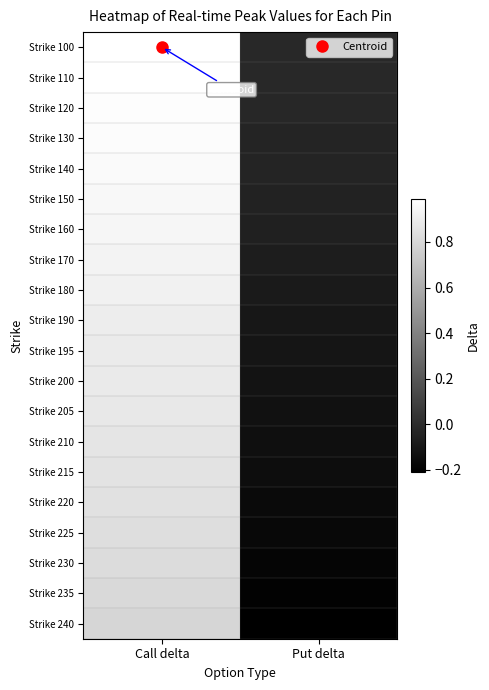

Reading right to left, extract all data points from this chart.

Strike 100: Put delta=-0.0	Call delta=1.0
Strike 110: Put delta=-0.0	Call delta=1.0
Strike 120: Put delta=-0.0	Call delta=1.0
Strike 130: Put delta=-0.0	Call delta=1.0
Strike 140: Put delta=-0.0	Call delta=1.0
Strike 150: Put delta=-0.0	Call delta=1.0
Strike 160: Put delta=-0.1	Call delta=0.9
Strike 170: Put delta=-0.1	Call delta=0.9
Strike 180: Put delta=-0.1	Call delta=0.9
Strike 190: Put delta=-0.1	Call delta=0.9
Strike 195: Put delta=-0.1	Call delta=0.9
Strike 200: Put delta=-0.1	Call delta=0.9
Strike 205: Put delta=-0.1	Call delta=0.9
Strike 210: Put delta=-0.1	Call delta=0.9
Strike 215: Put delta=-0.1	Call delta=0.9
Strike 220: Put delta=-0.2	Call delta=0.8
Strike 225: Put delta=-0.2	Call delta=0.8
Strike 230: Put delta=-0.2	Call delta=0.8
Strike 235: Put delta=-0.2	Call delta=0.8
Strike 240: Put delta=-0.2	Call delta=0.8